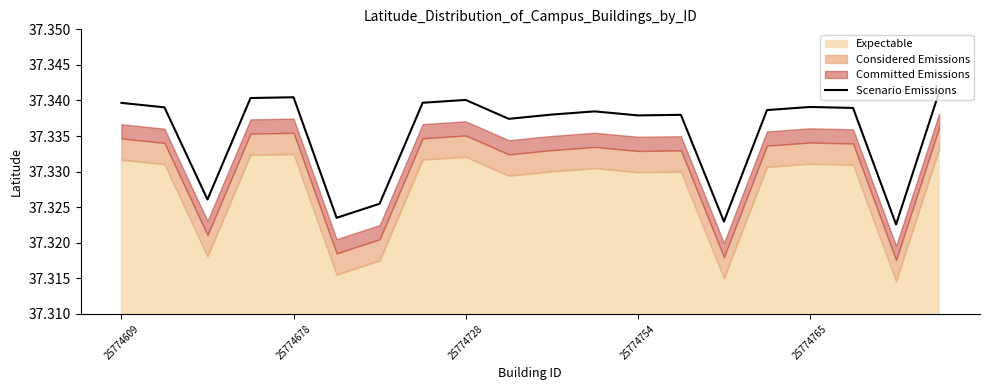

At which category does the chart reach its minimum across all series?

18